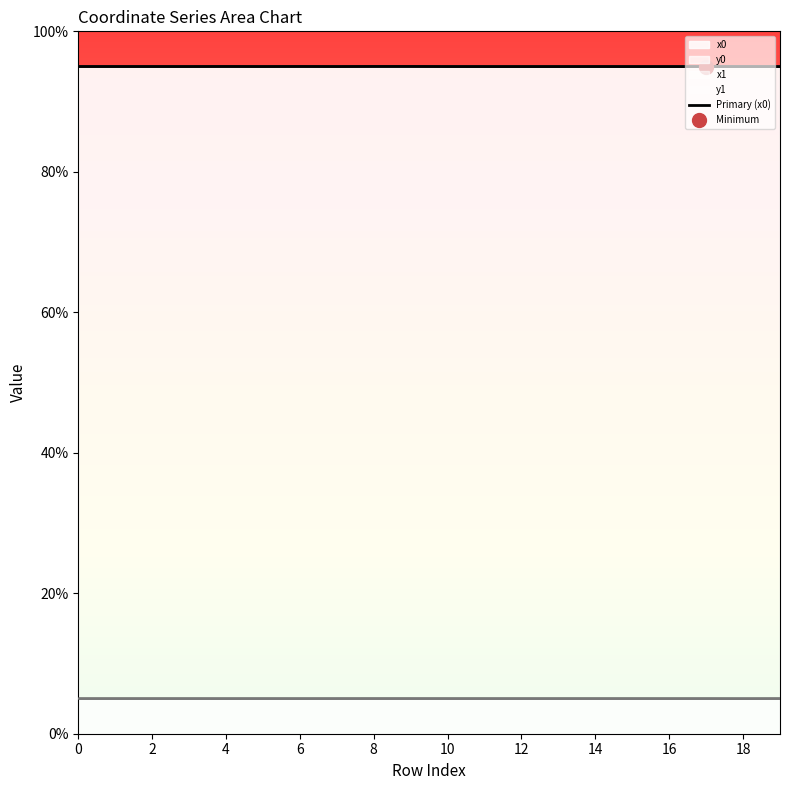

What is the value of the 13th point from the left?

95.0